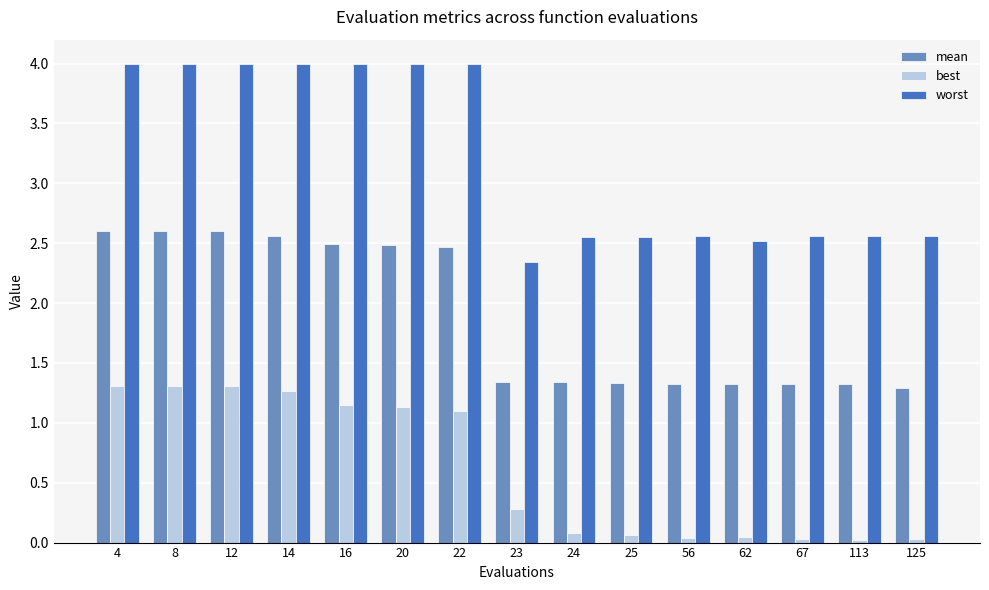

What is the sum of all mean values?

28.4